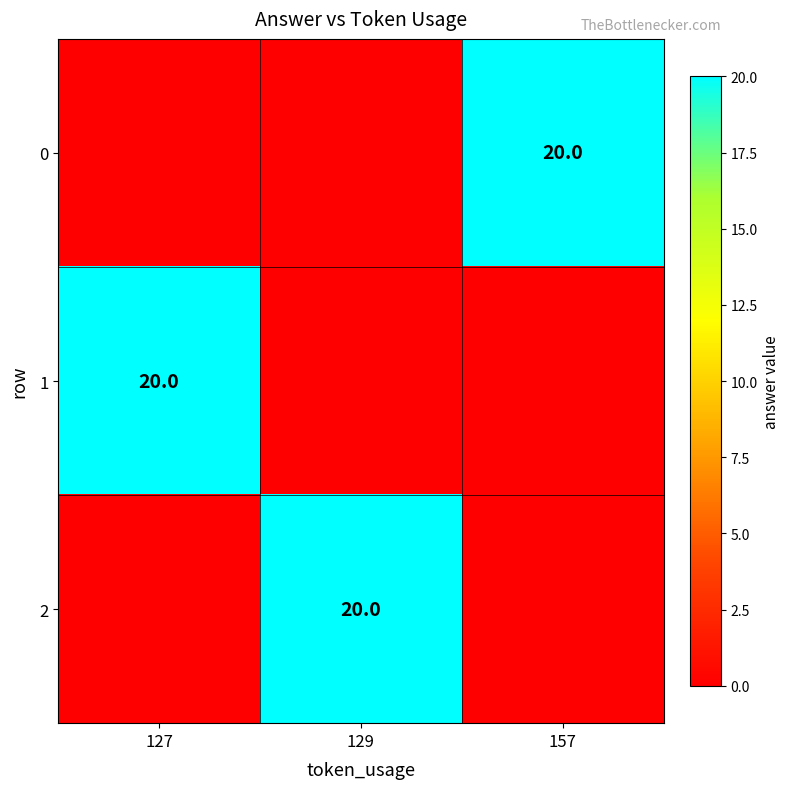

Is it true that 0 equals 32 at 157?

False